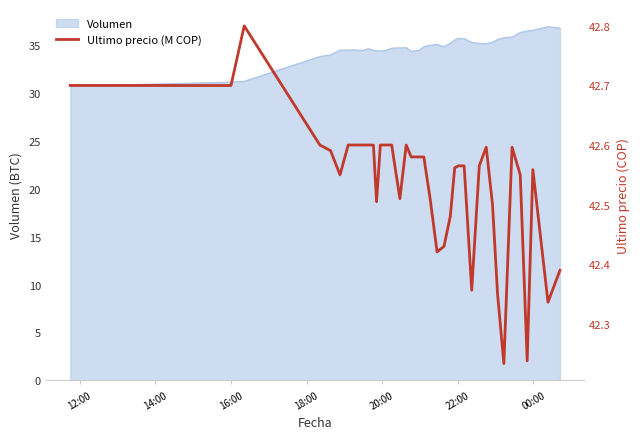

What is the minimum value shown in the chart?

42.2